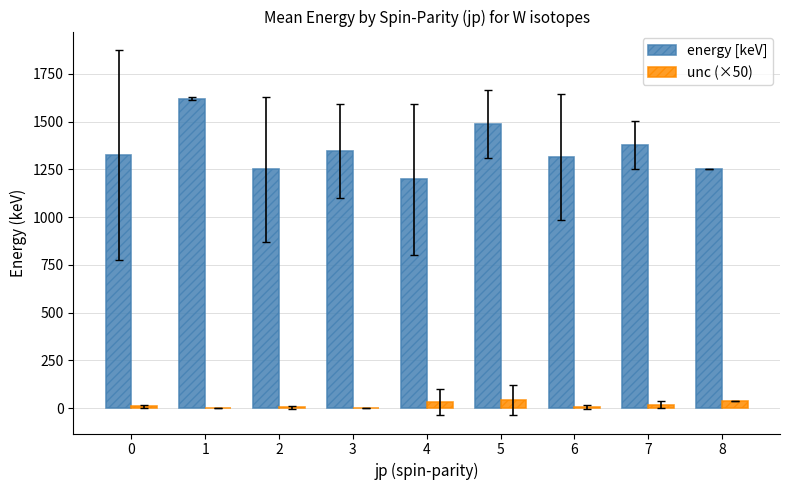

Is the value of unc (×50) at 1 greater than the value of energy [keV] at 5?

No